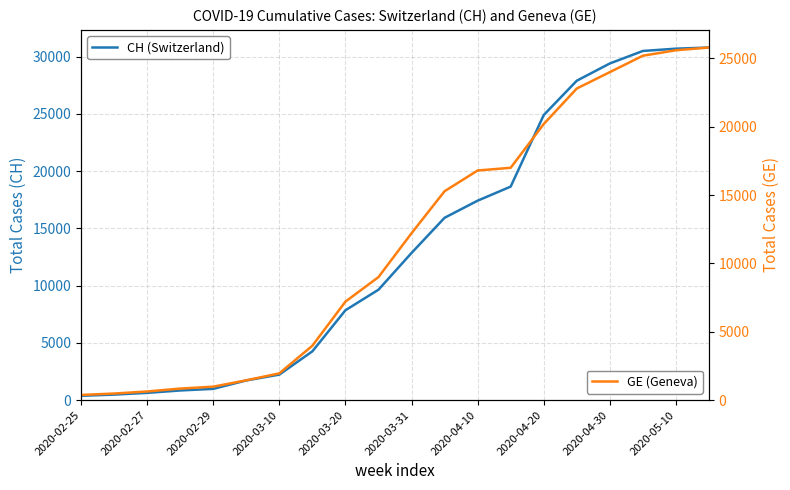

Rank the series at 2020-02-29 from highest to lowest value.

CH (Switzerland), GE (Geneva)